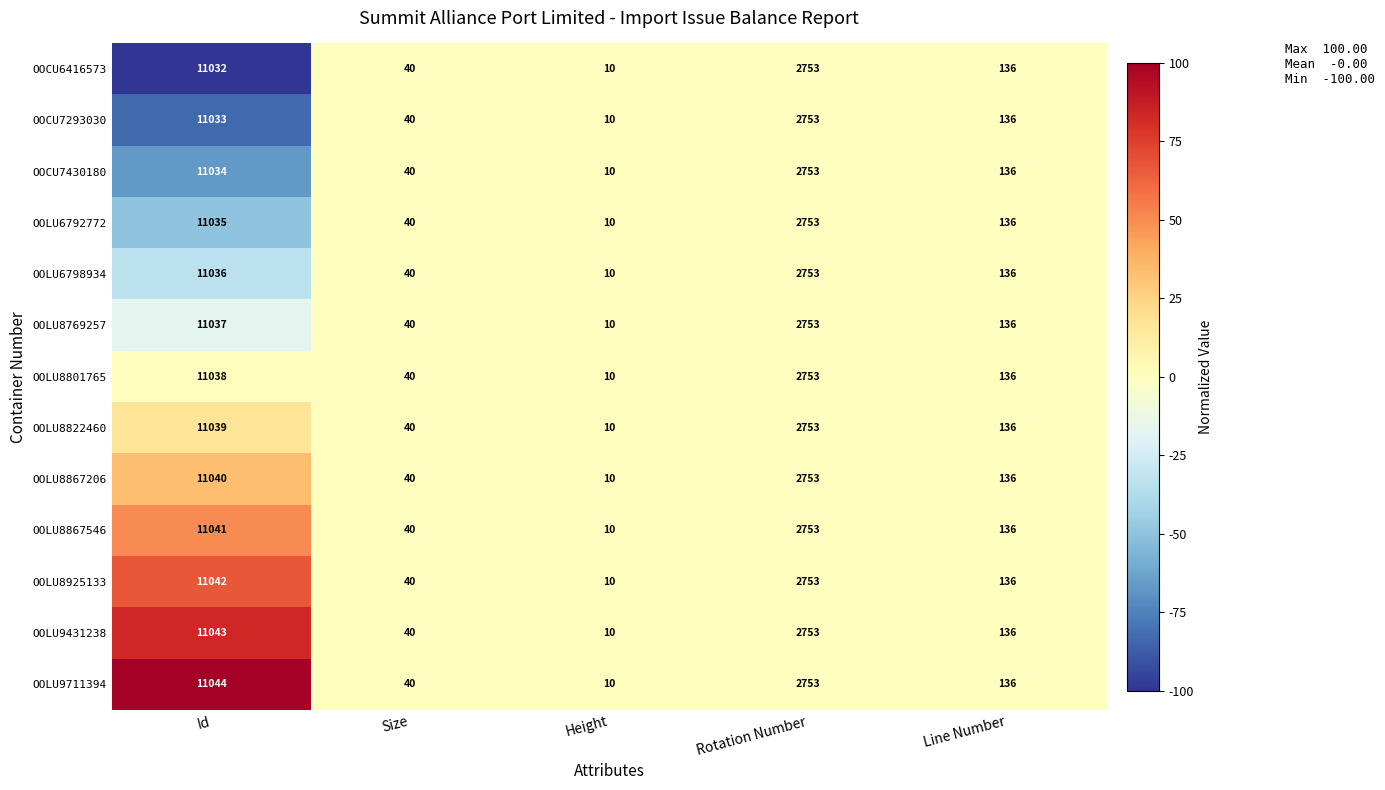

Rank the series at Id from highest to lowest value.

OOLU9711394, OOLU9431238, OOLU8925133, OOLU8867546, OOLU8867206, OOLU8822460, OOLU8801765, OOLU8769257, OOLU6798934, OOLU6792772, OOCU7430180, OOCU7293030, OOCU6416573